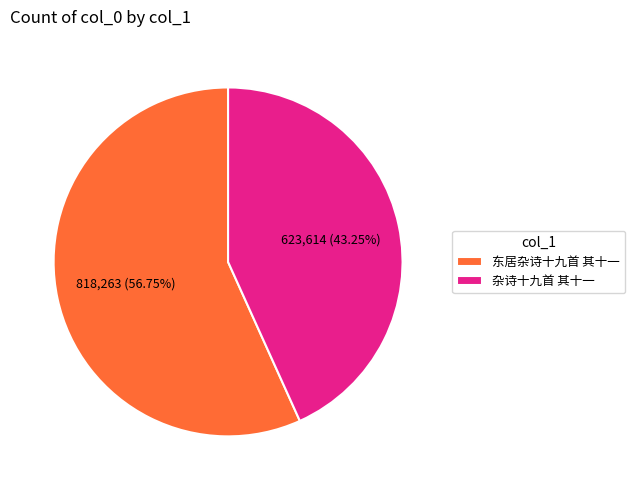

How many segments does this pie chart have?

2